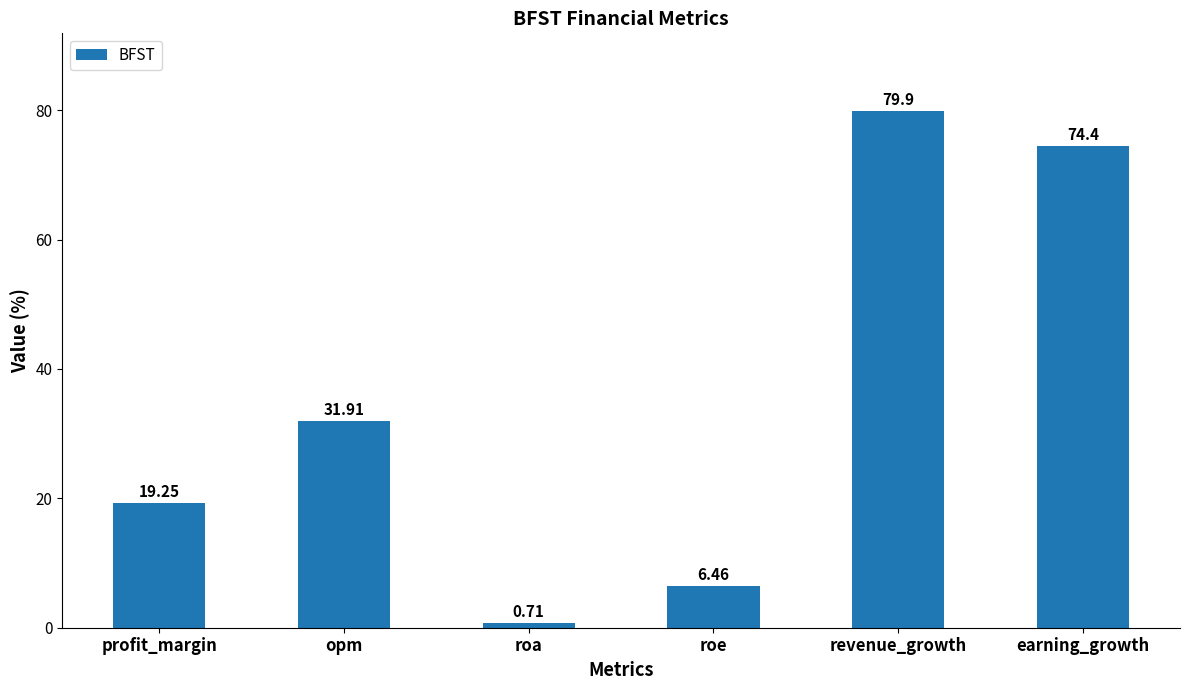

What is the sum of all values?

212.6